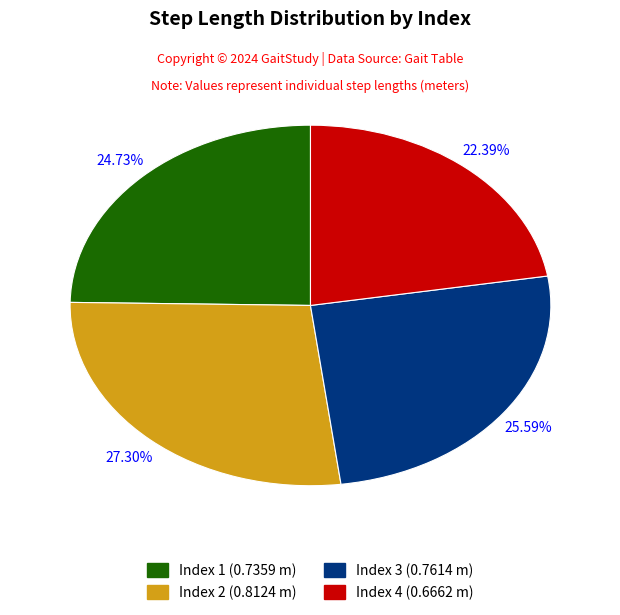

To the nearest percent, what is the difference between the largest and smallest slice percentages?

5%